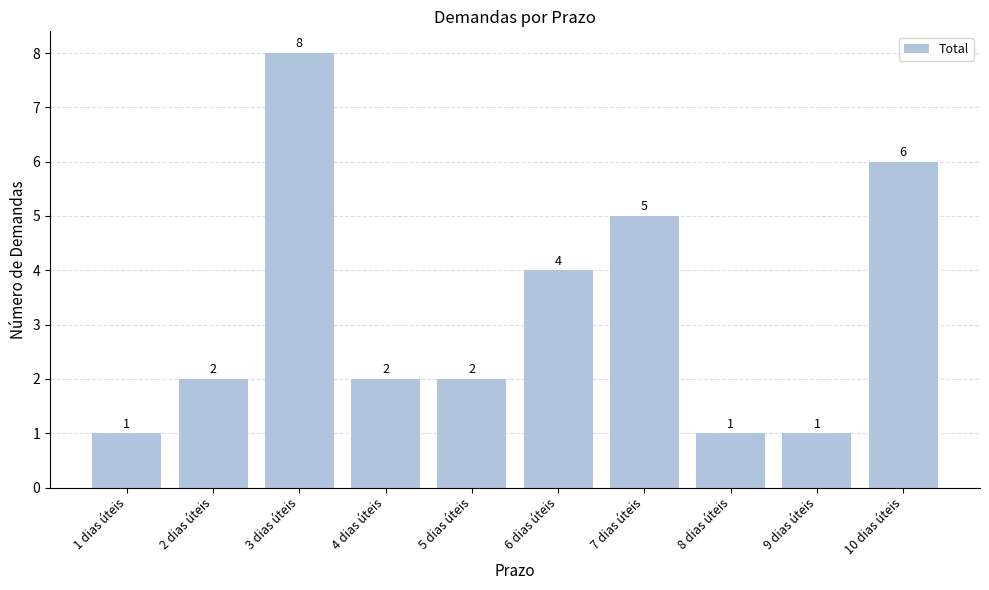

The chart shows a value of 3 at 5 dias úteis. True or false?

False